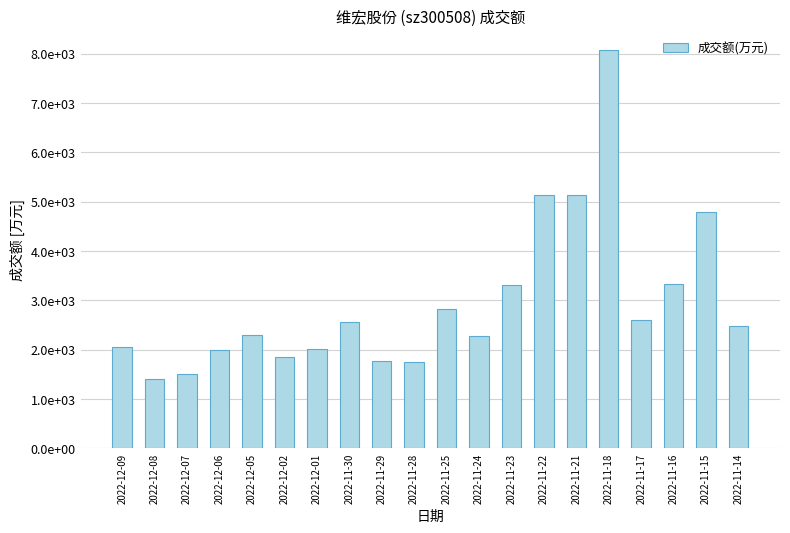

Which has a higher value, 2022-11-24 or 2022-11-28?

2022-11-24